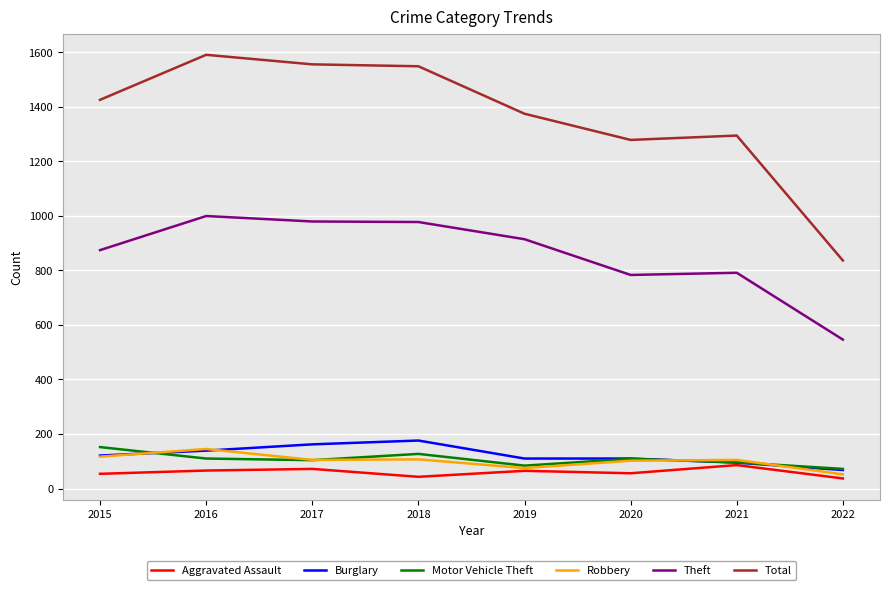

Which series has the largest range (max minus min)?

Total